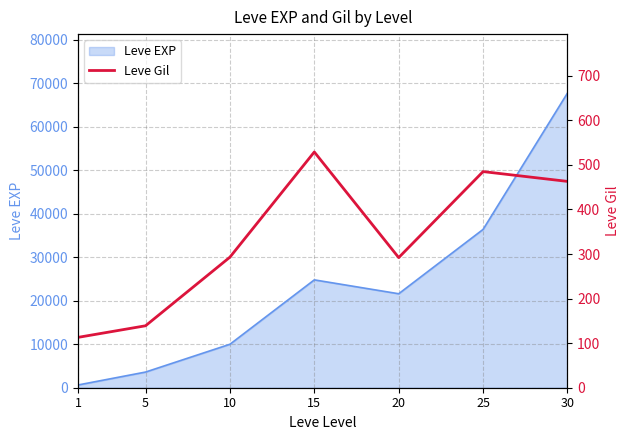

Which category has the lowest value across all series?

1